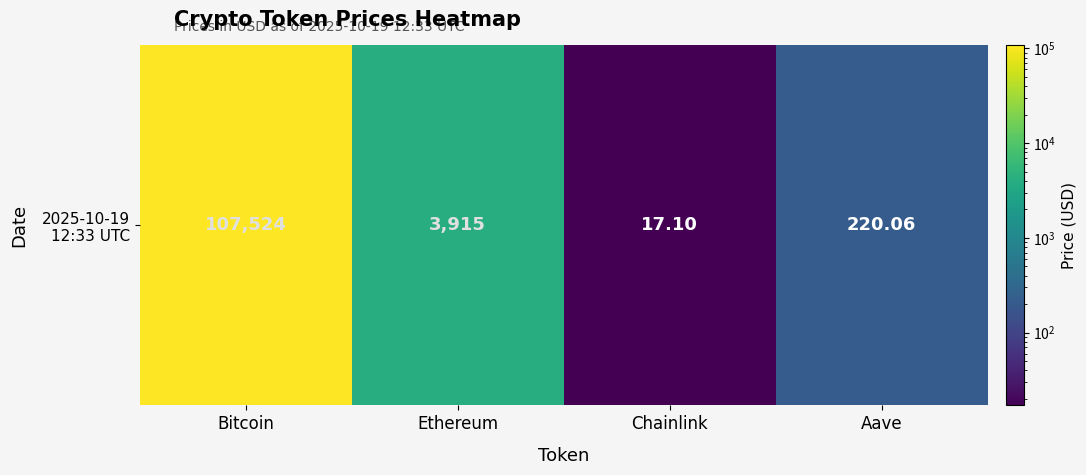

Count the number of categories in the chart.

4